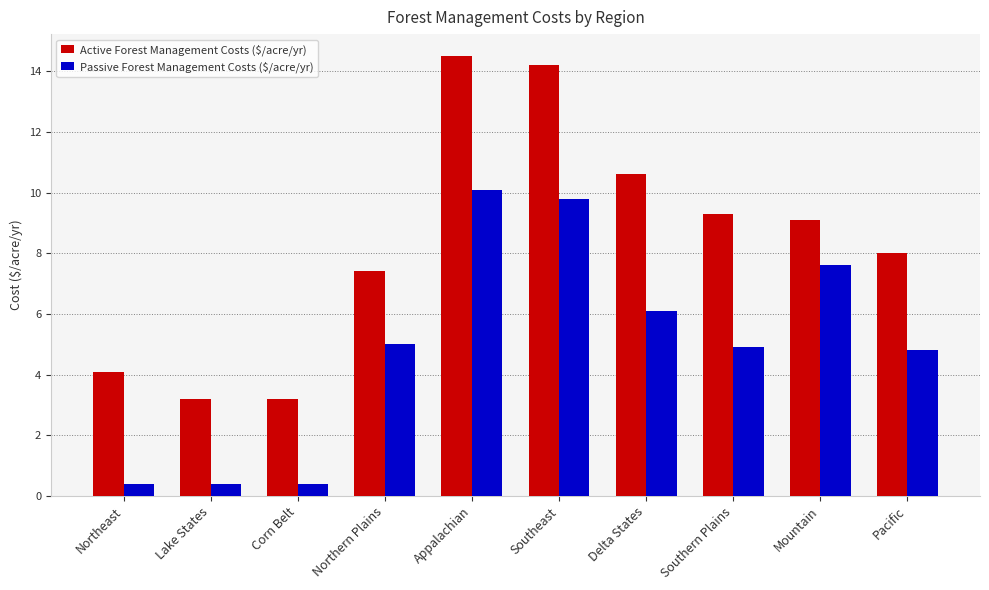

Rank the series by their maximum value, from lowest to highest.

Passive Forest Management Costs ($/acre/yr), Active Forest Management Costs ($/acre/yr)